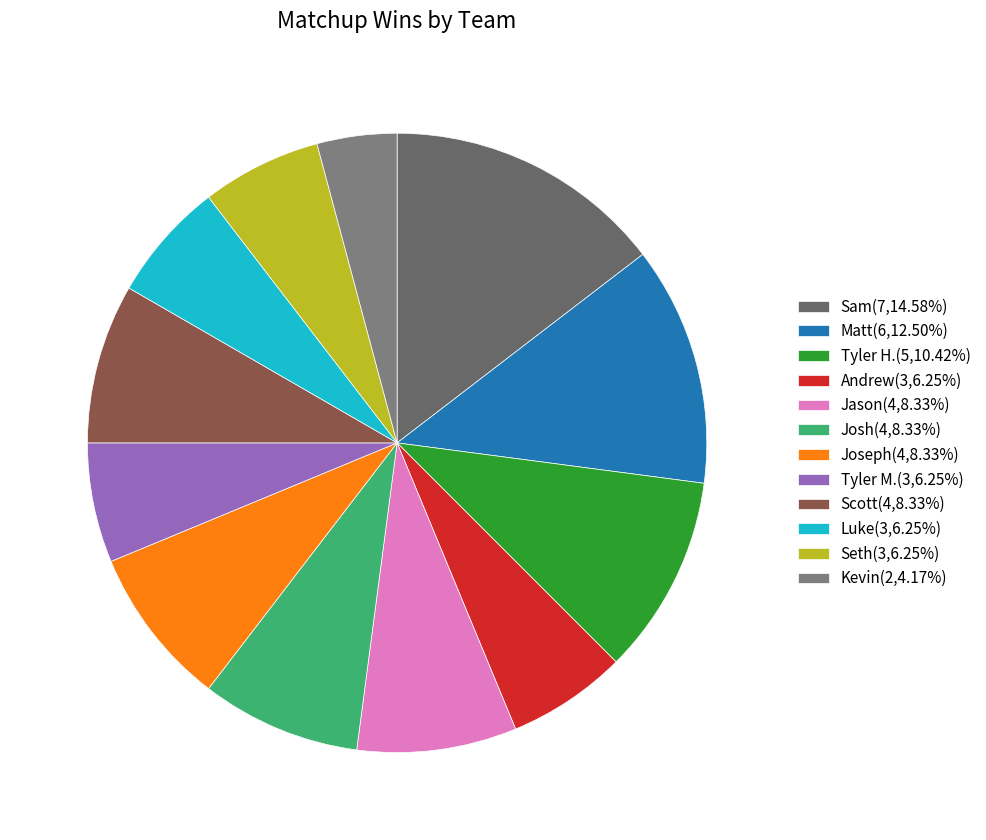

Count the number of slices in the pie.

12